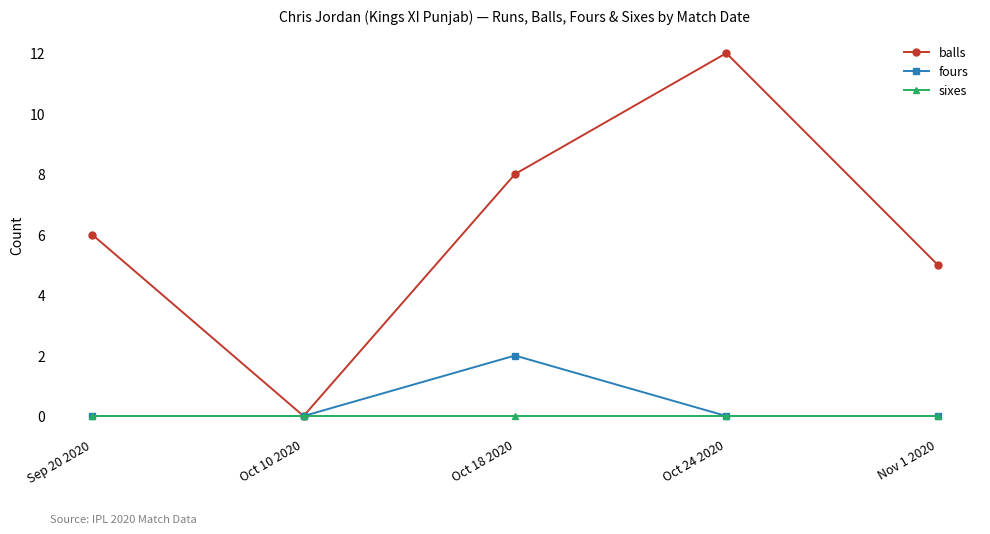

The fours series shows 1 at Sep 20 2020. True or false?

False